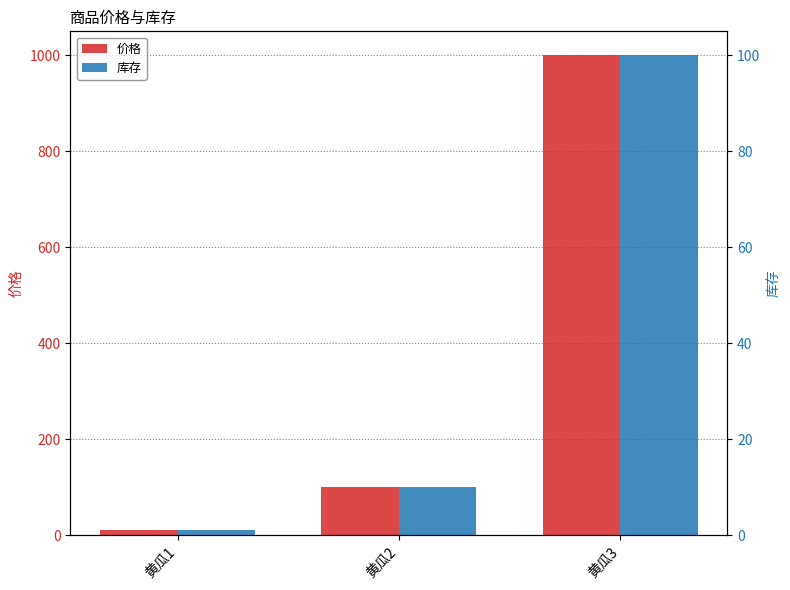

Reading left to right, extract all data points from this chart.

价格: 10	100	1000
库存: 1	10	100